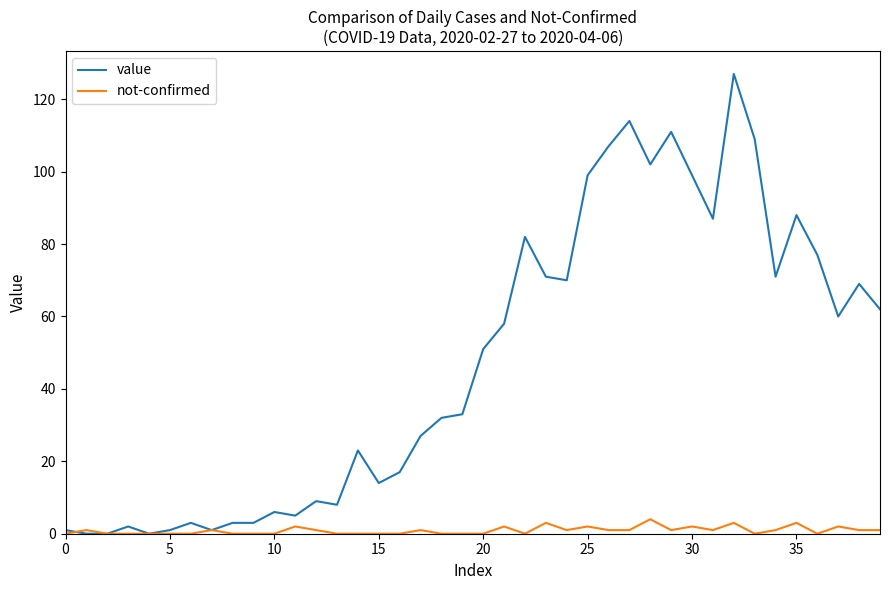

Which series has the largest total across all categories?

value